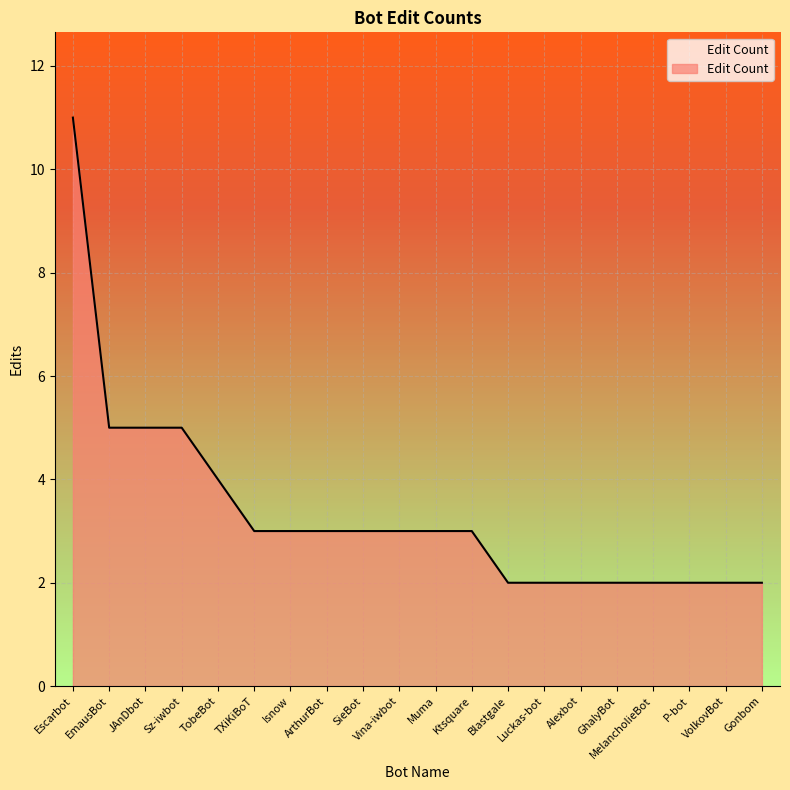

How many values are between 2 and 4?

16